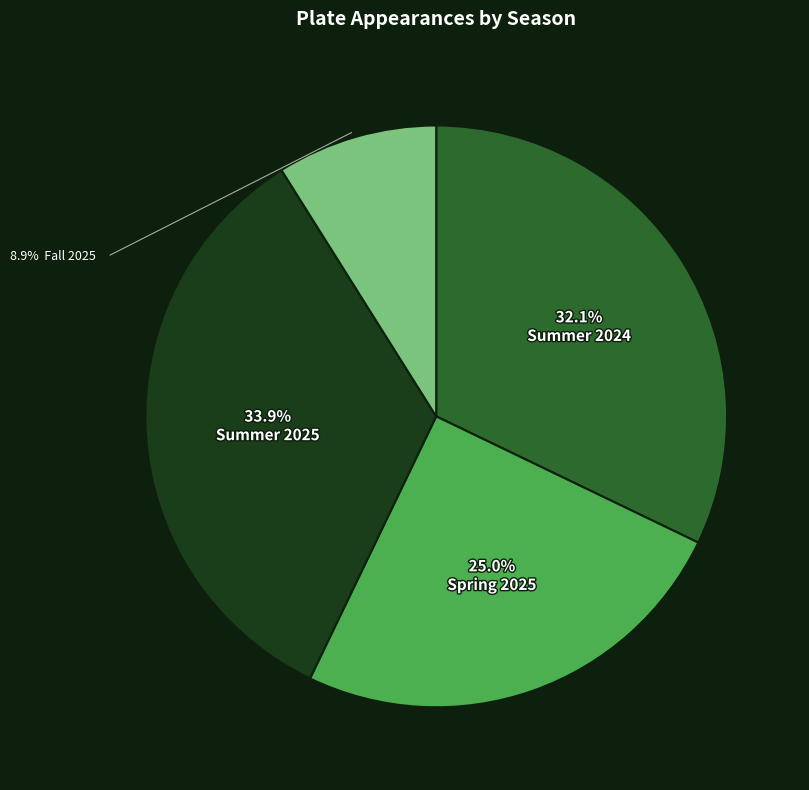

Combined, do Spring 2025 and Fall 2025 account for over 50%?

No